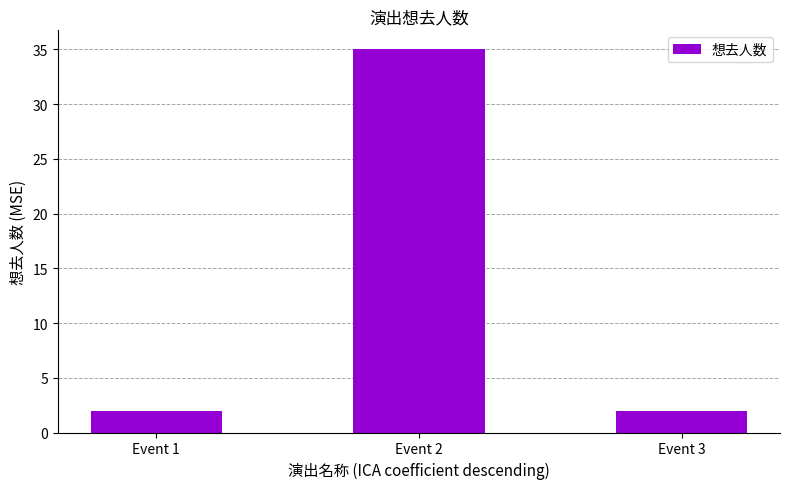

Reading left to right, what are all the values shown in this chart?

Event 1=2	Event 2=35	Event 3=2